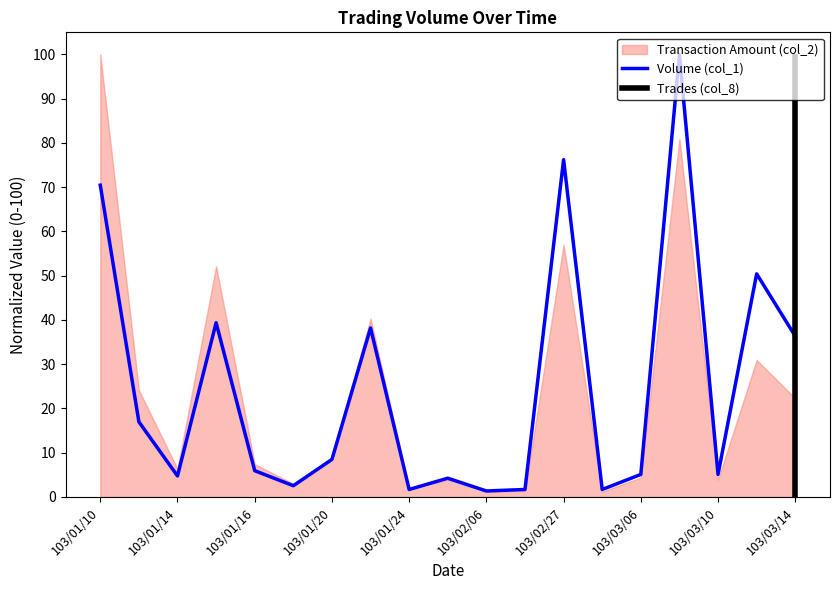

The value of Volume (col_1) at 103/02/27 is 76.2. True or false?

True